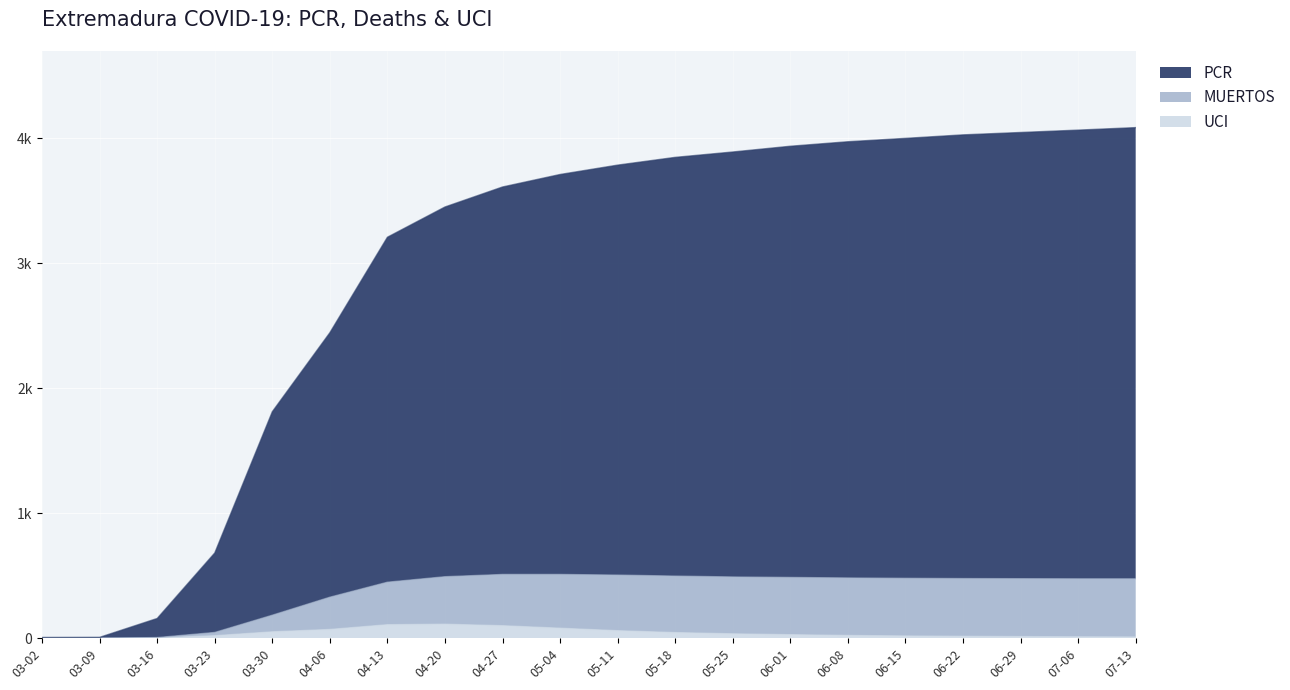

Where is PCR nearest to the value 2045?

03-30